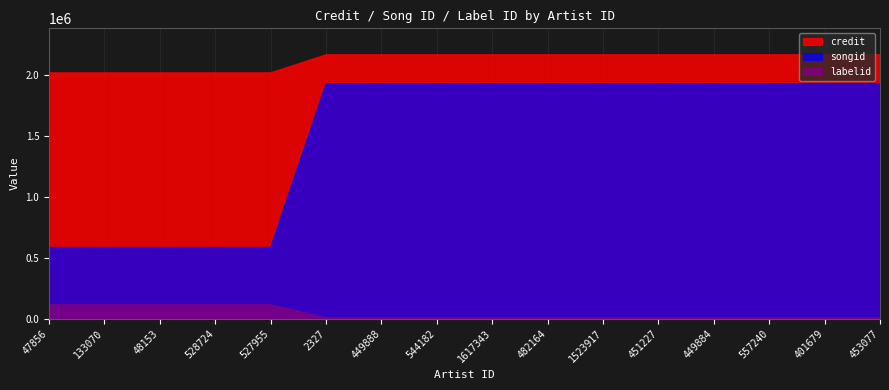

The labelid series shows 12268 at 449884. True or false?

False